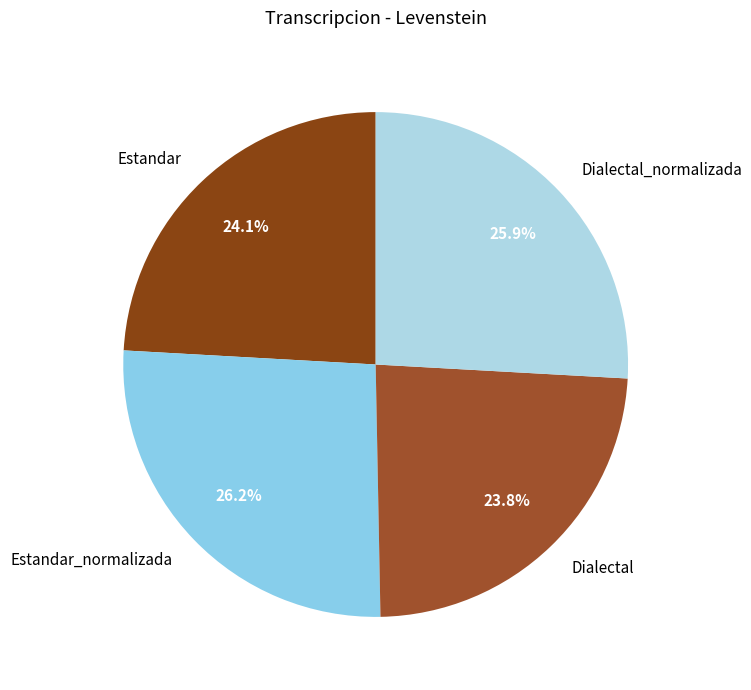

How much of the chart is everything except Dialectal?

76.2%